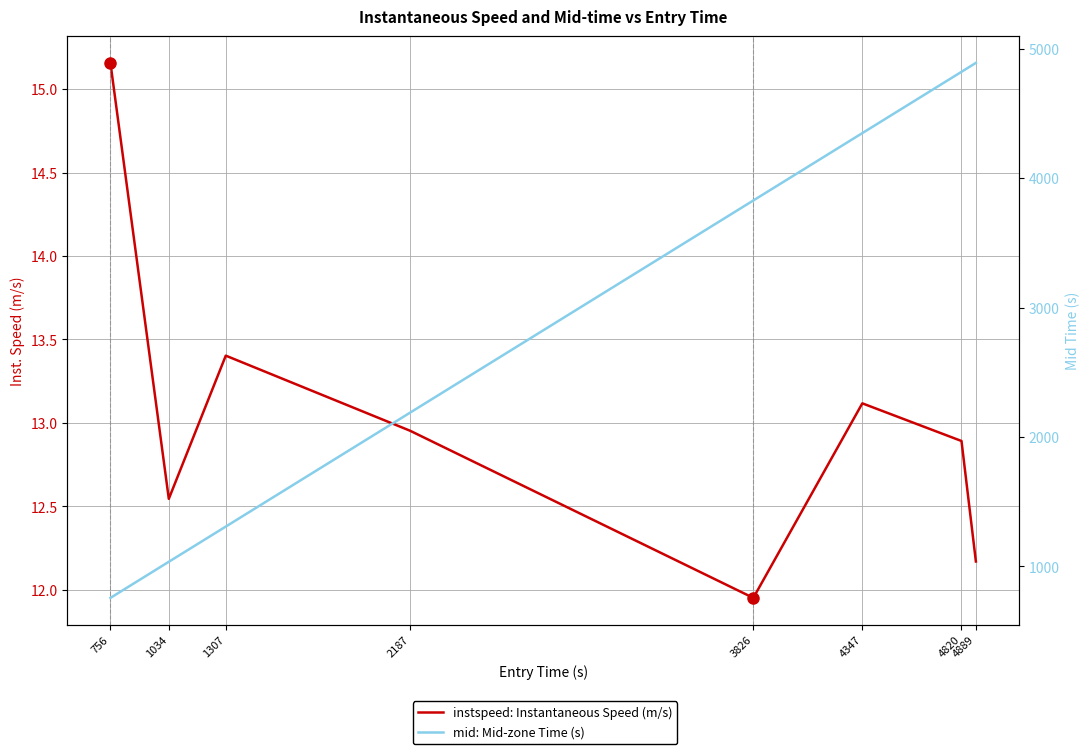

What is the difference between the highest and lowest values at 756?

742.2